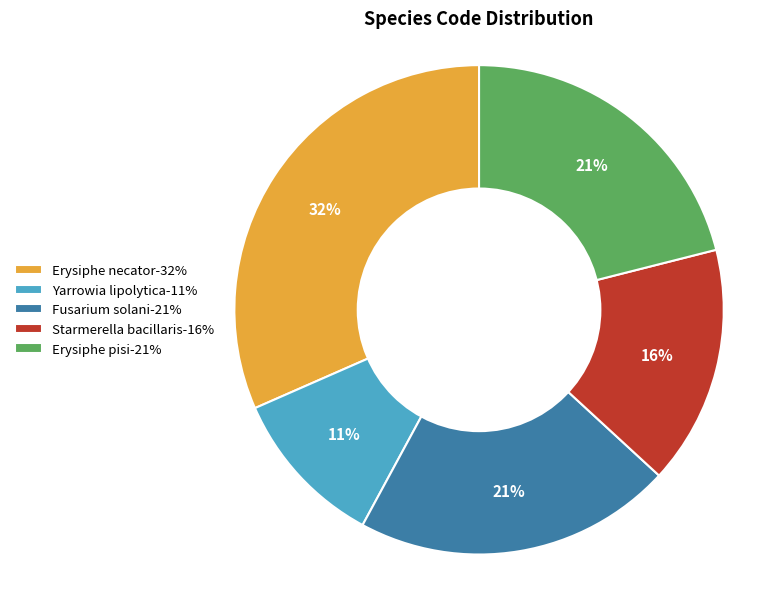

The Fusarium solani-21% slice represents 21% of the pie. True or false?

True